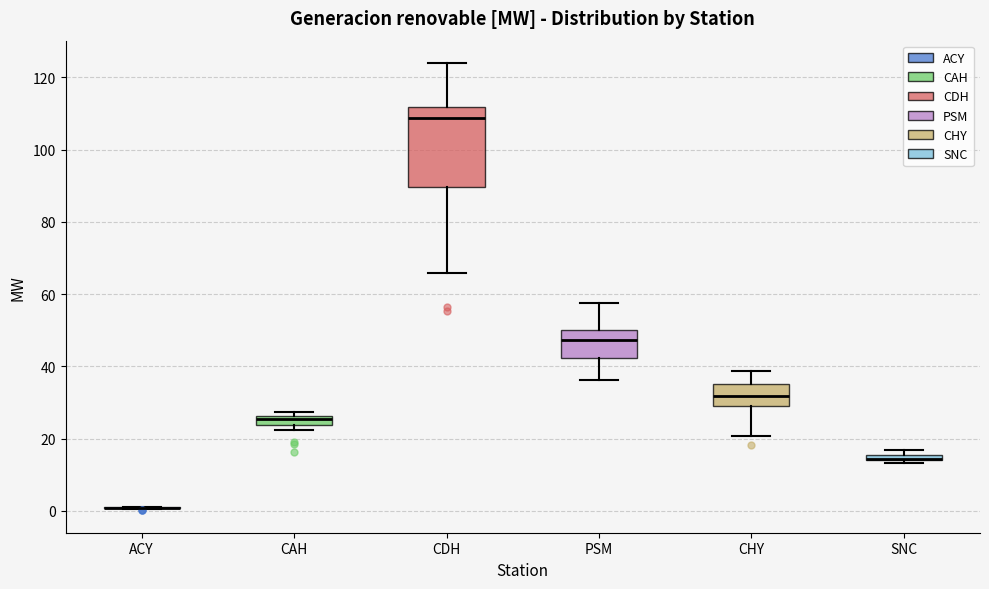

Comparing the boxes themselves (not the whiskers), which one is the tallest?

CDH